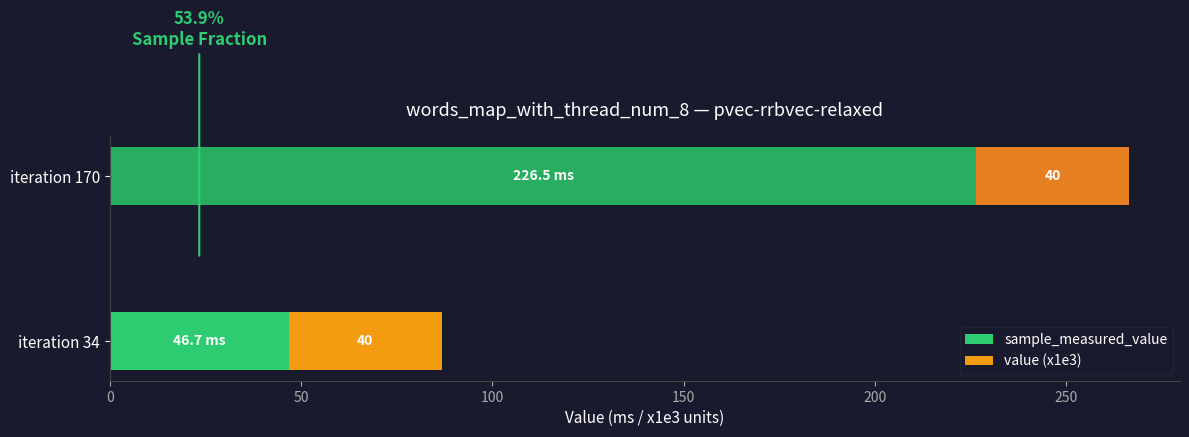

How many categories are shown in the chart?

2